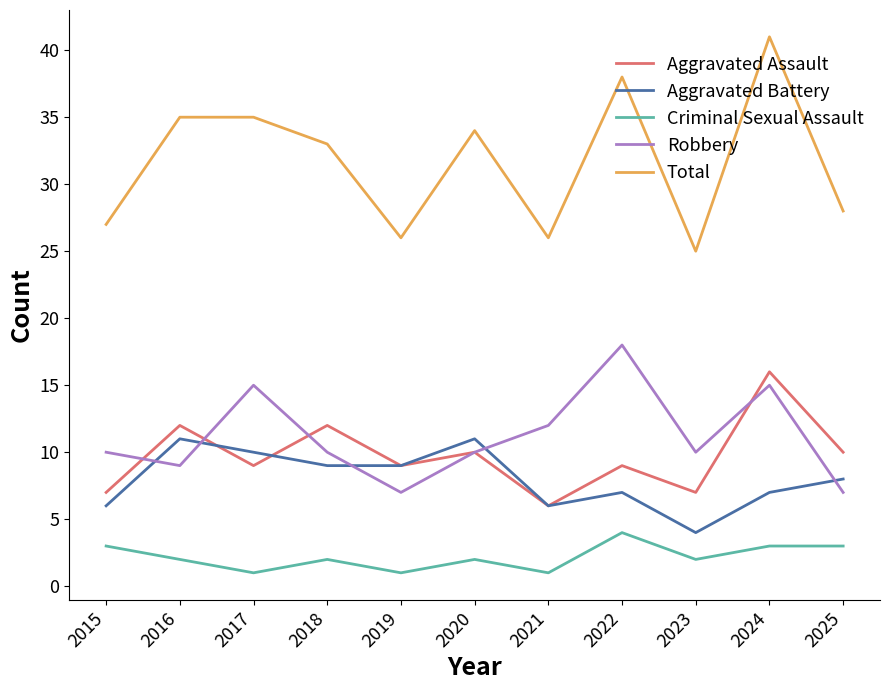

Is the value of Criminal Sexual Assault at 2018 greater than the value of Aggravated Assault at 2020?

No